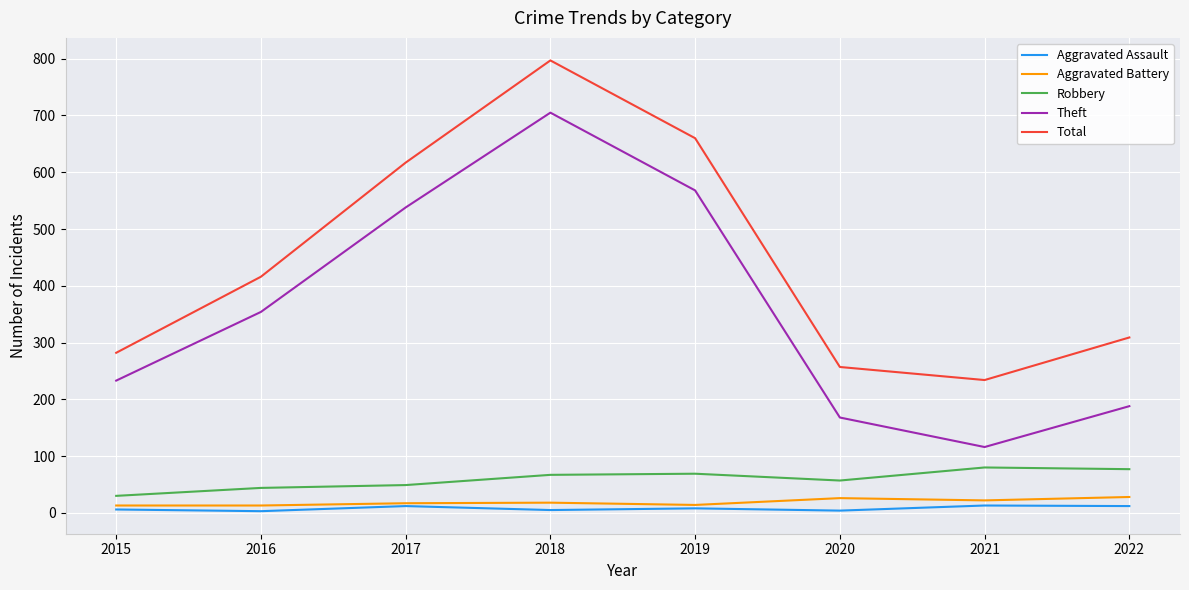

What are all the series names shown in the legend?

Aggravated Assault, Aggravated Battery, Robbery, Theft, Total